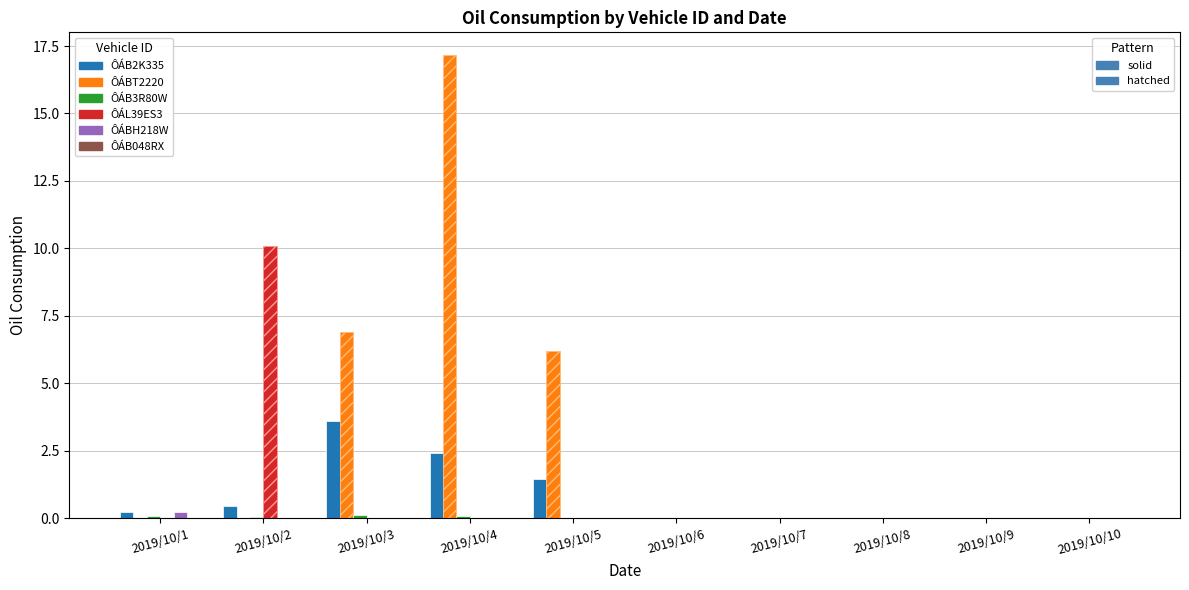

At which category is the sum across all series the highest?

2019/10/4